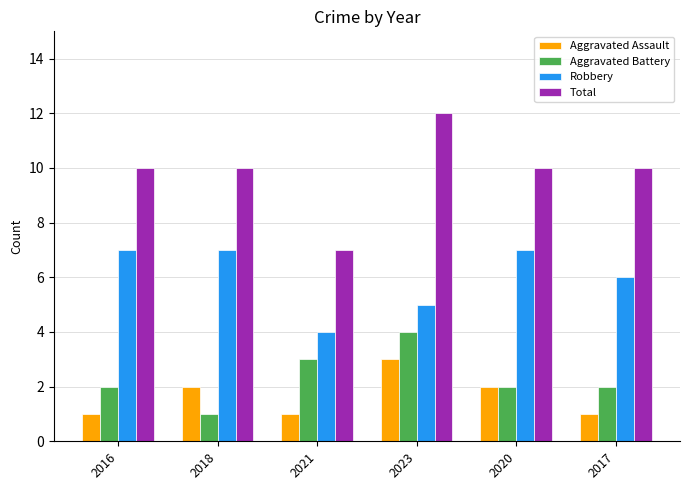

Read the Aggravated Assault value at 2023.

3